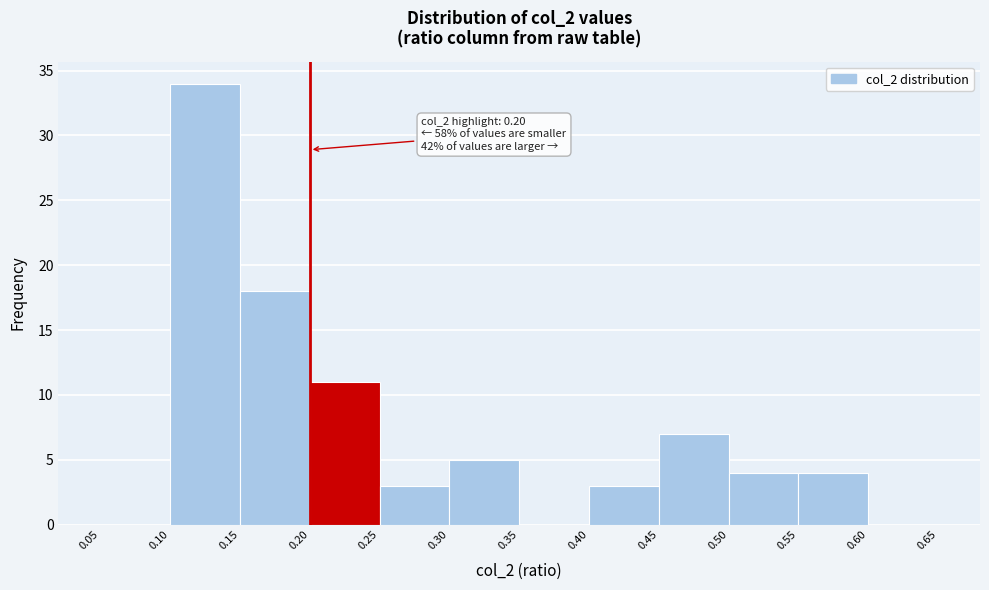

Over which range of the x-axis is the bar tallest?

0.10 to 0.15